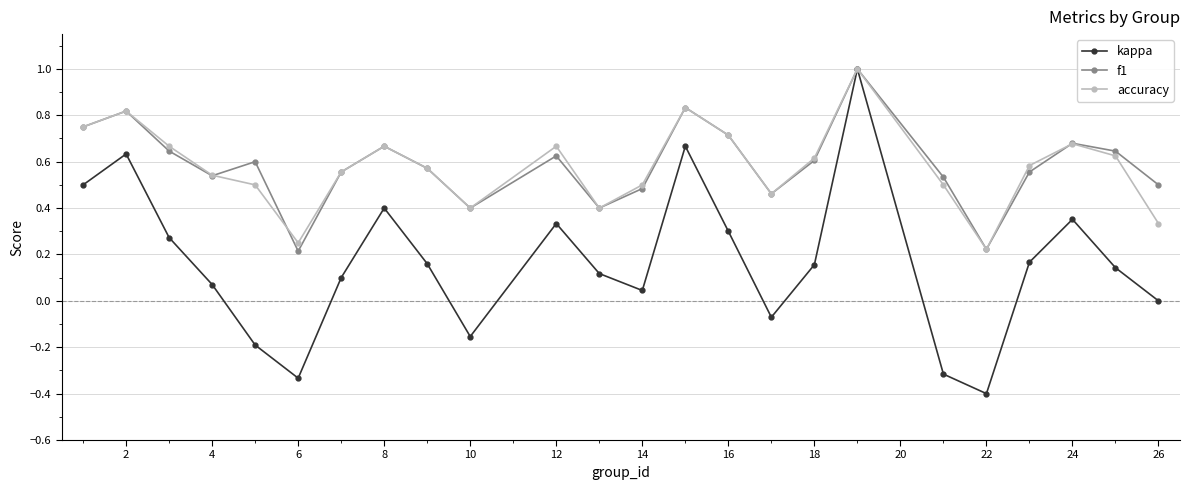

Count the f1 values in the range 0 to 1.

24